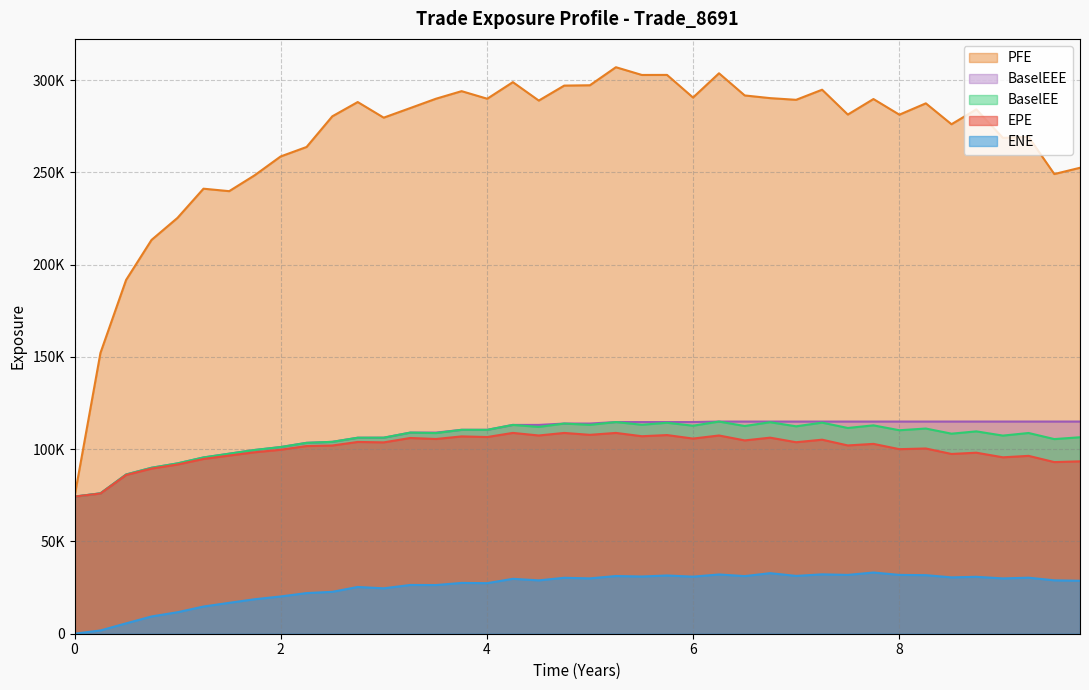

At which category does ENE reach its first local peak?

2.74655